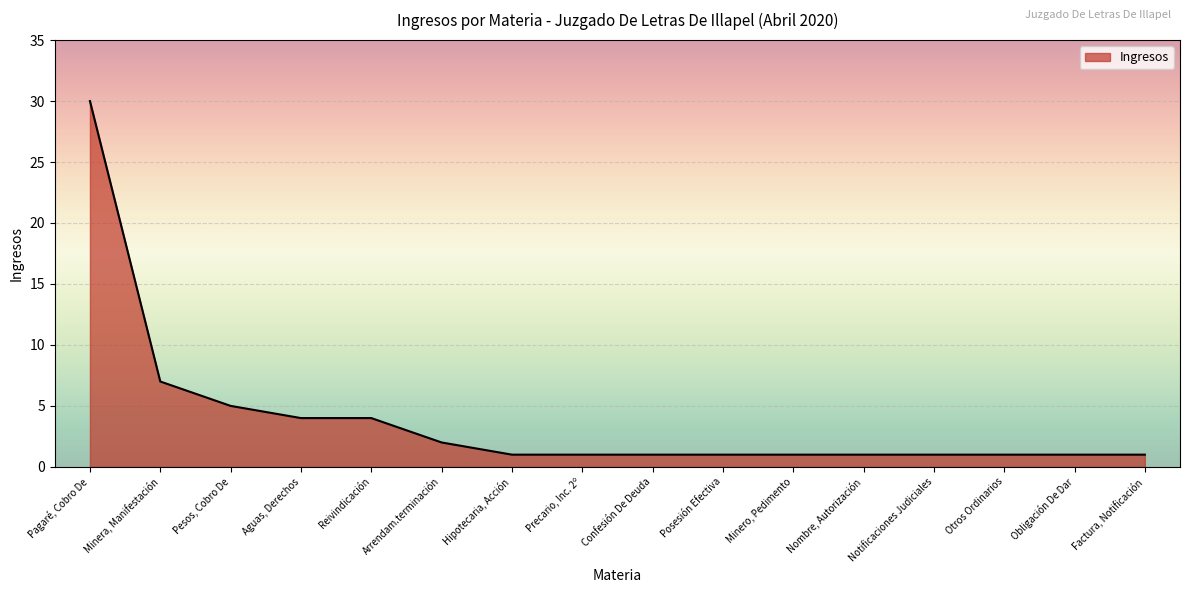

What is the maximum value shown in the chart?

30